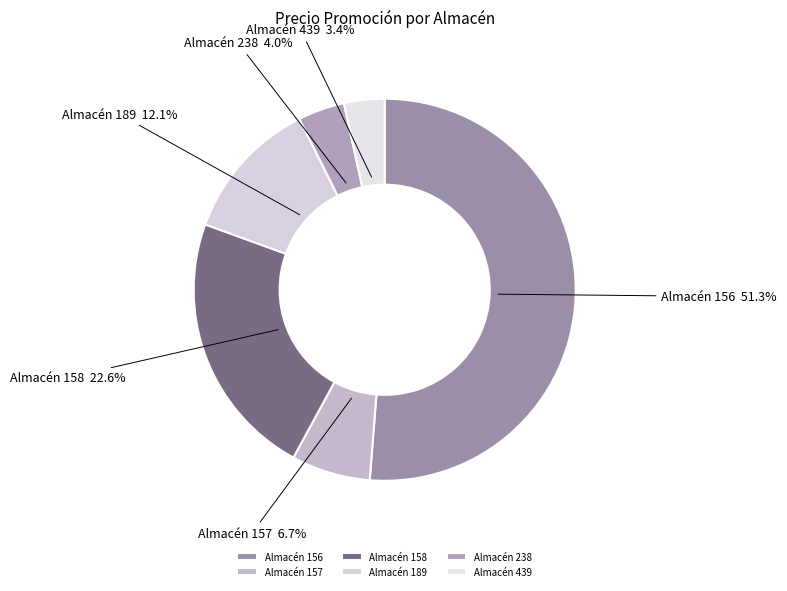

How many slices are in this pie chart?

6